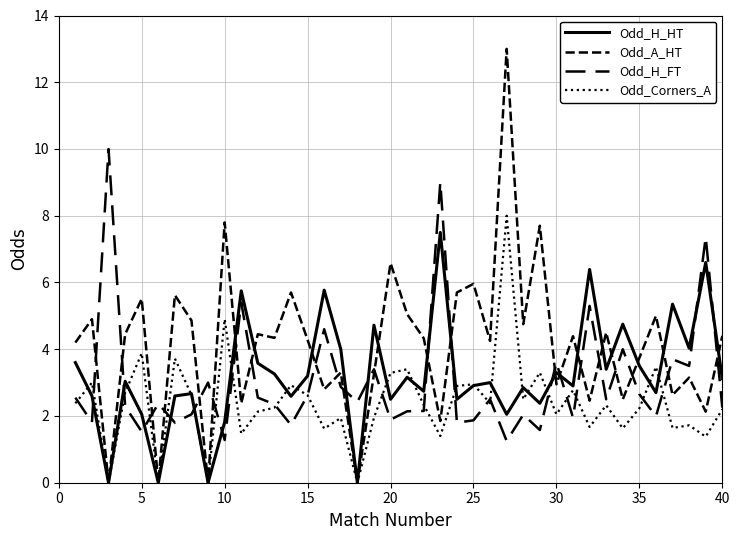

How many lines are shown in the chart?

4